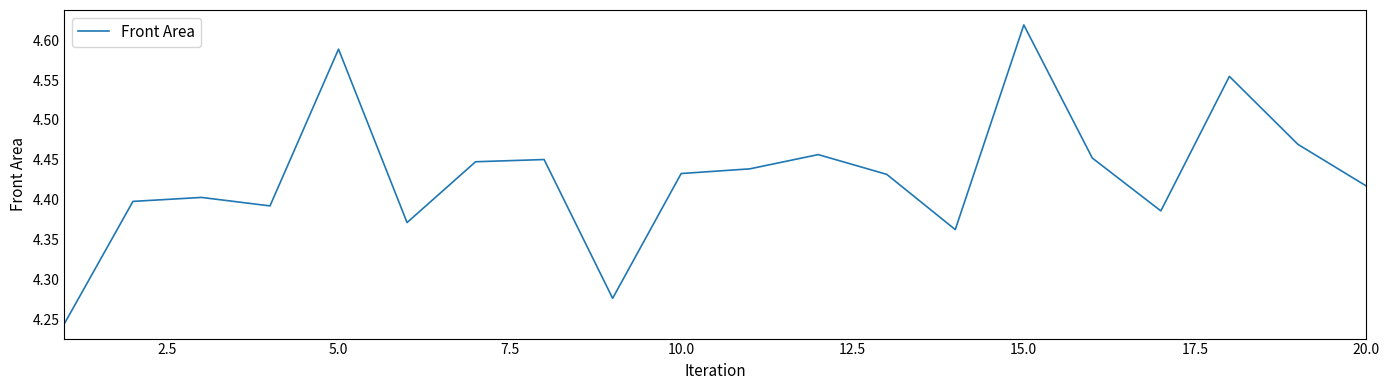

What is the difference between the maximum and minimum values?

0.4